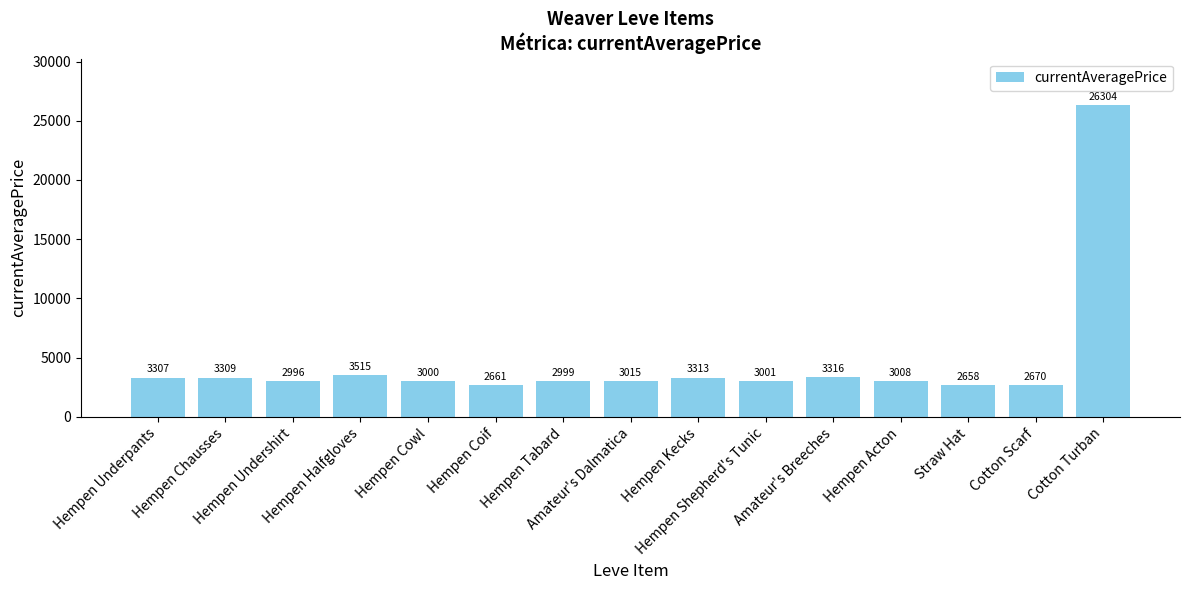

What is the sum of all values?

69072